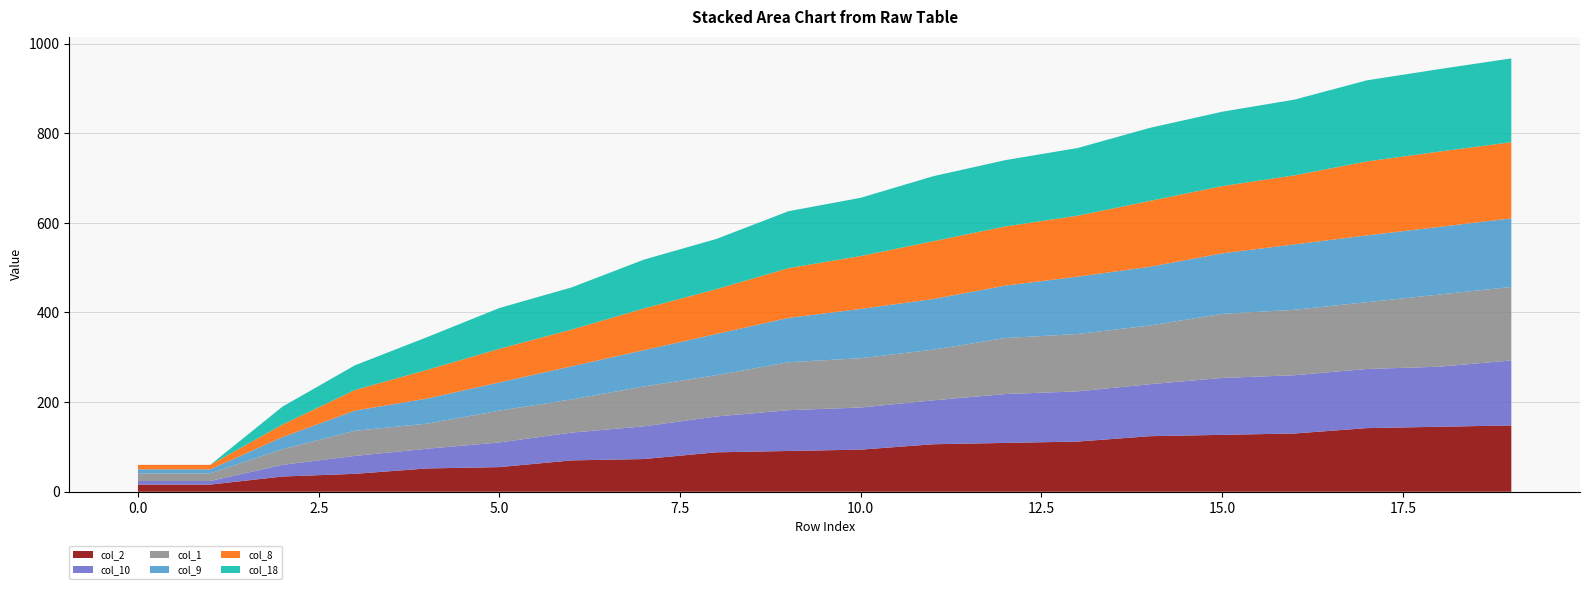

Reading left to right, extract all data points from this chart.

col_2: 16	16	34	40	52	55	70	73	88	91	94	106	109	112	124	127	130	142	145	148
col_10: 8	8	26	40	44	55	62	73	80	91	94	98	109	112	116	127	130	132	134	145
col_1: 17	17	35	56	56	71	74	89	92	107	110	113	125	128	131	143	146	149	161	164
col_9: 9	9	27	45	56	63	74	81	92	99	110	113	117	128	131	135	146	149	151	153
col_8: 10	10	28	46	64	75	82	93	100	111	118	129	132	136	147	150	154	165	168	170
col_18: 0	0	40	55	73	91	94	109	112	127	130	145	148	151	163	166	169	181	184	187